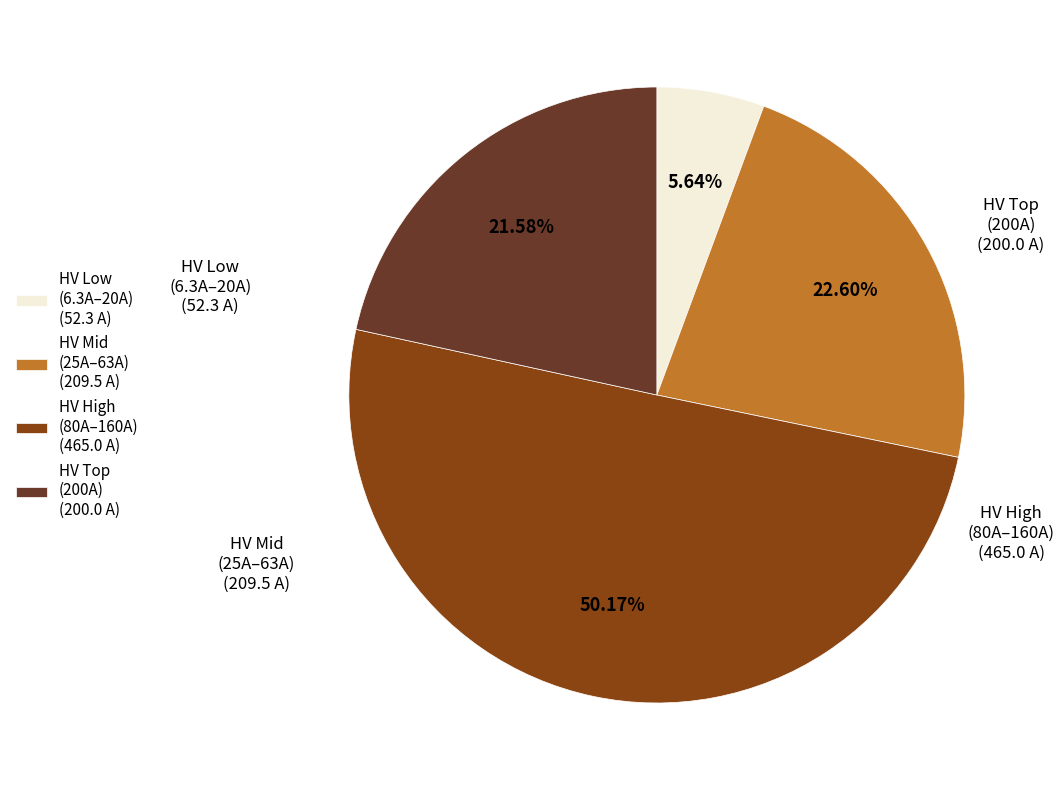

Rank the categories by value from highest to lowest.

HV High (80A–160A) (465.0 A), HV Mid (25A–63A) (209.5 A), HV Top (200A) (200.0 A), HV Low (6.3A–20A) (52.3 A)